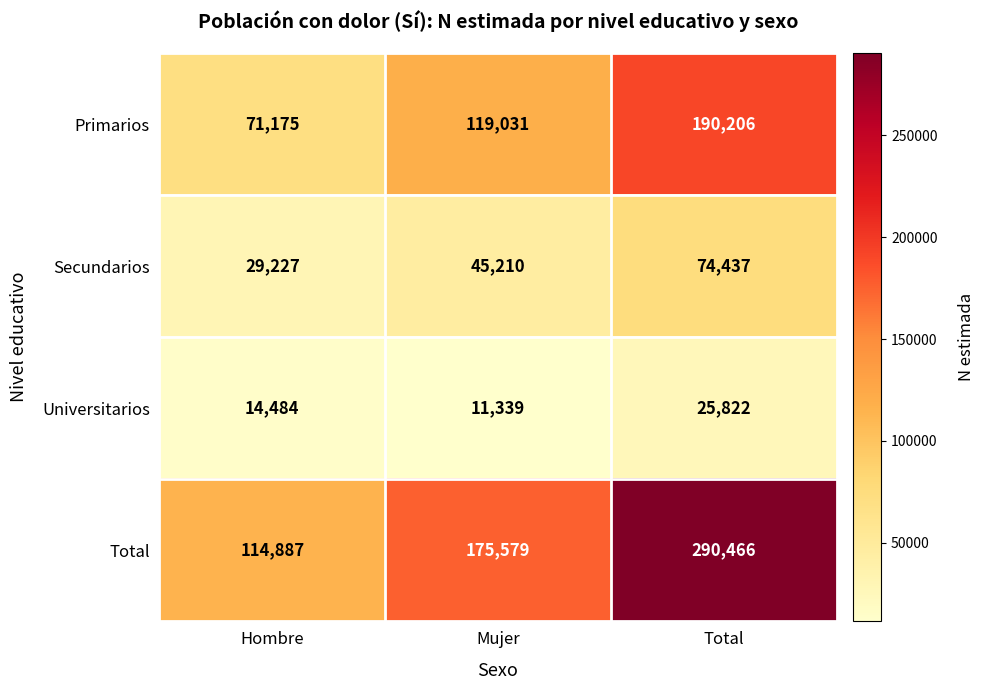

True or false: Universitarios has a value of 11339 at Mujer.

True